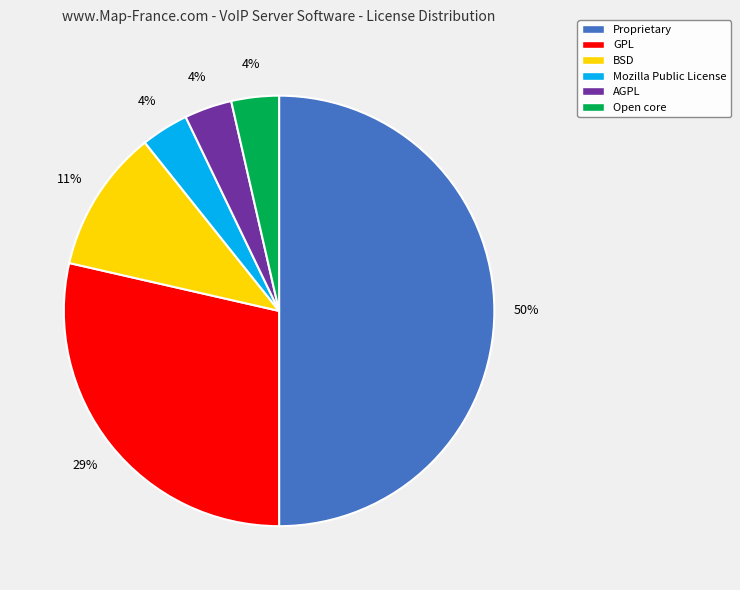

To the nearest percent, what is the average slice percentage?

17%